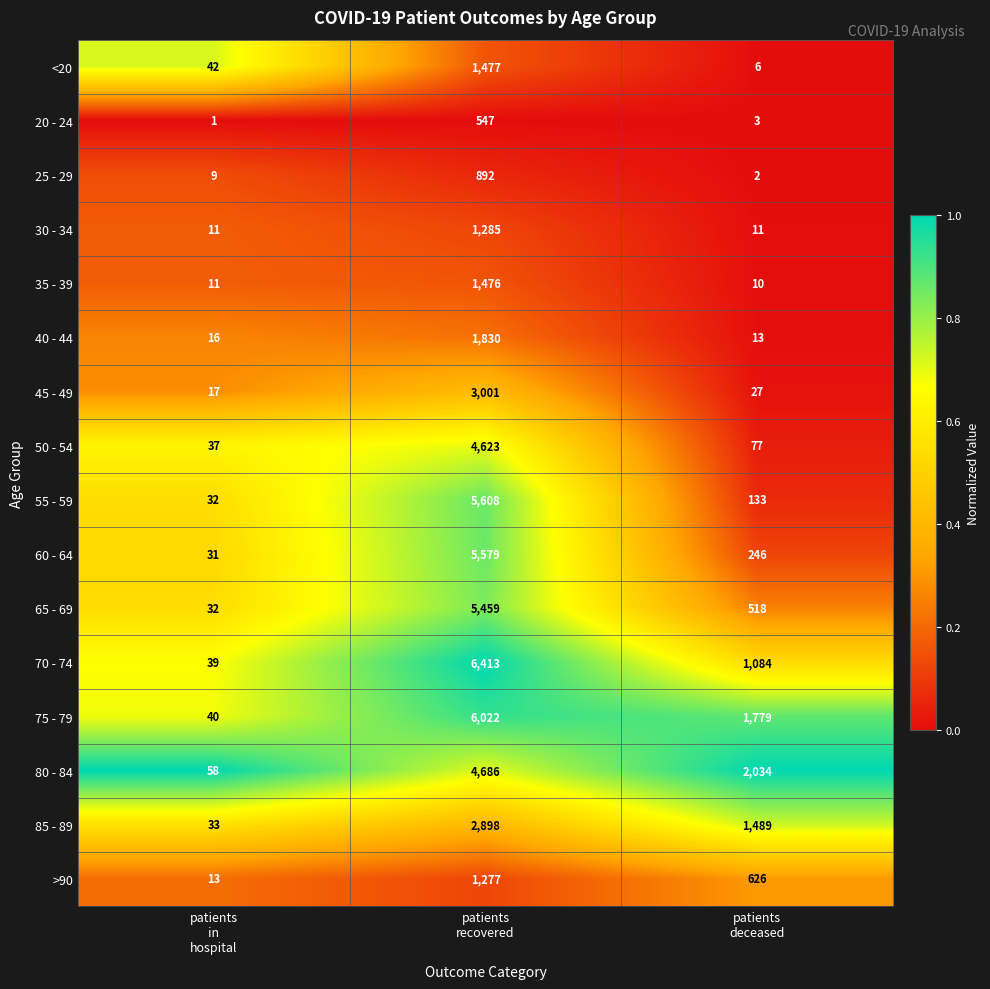

Which series has the largest total across all categories?

75 - 79